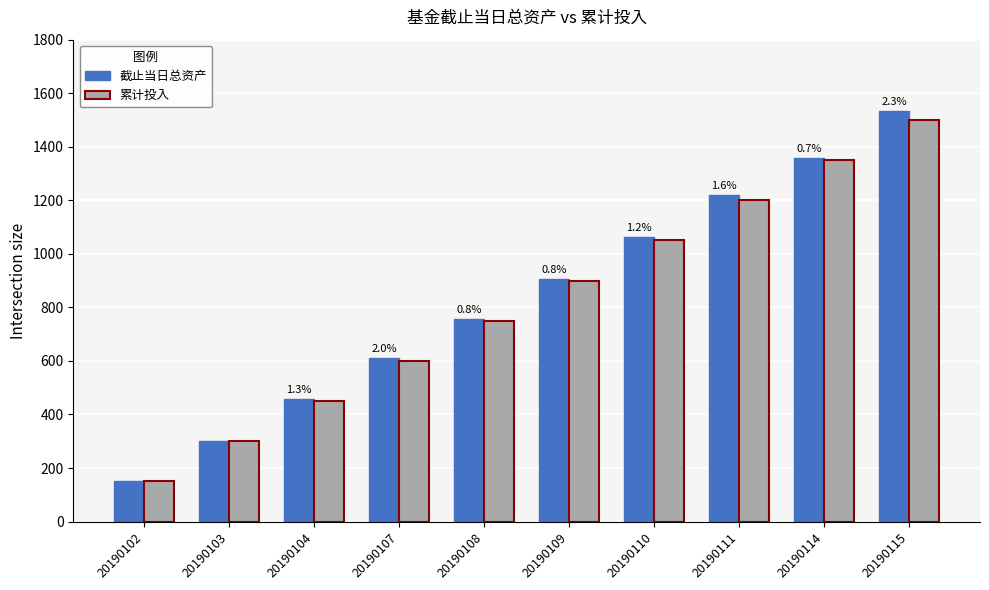

What is the value of the 累计投入 bar at the 1st from the left?

150.0